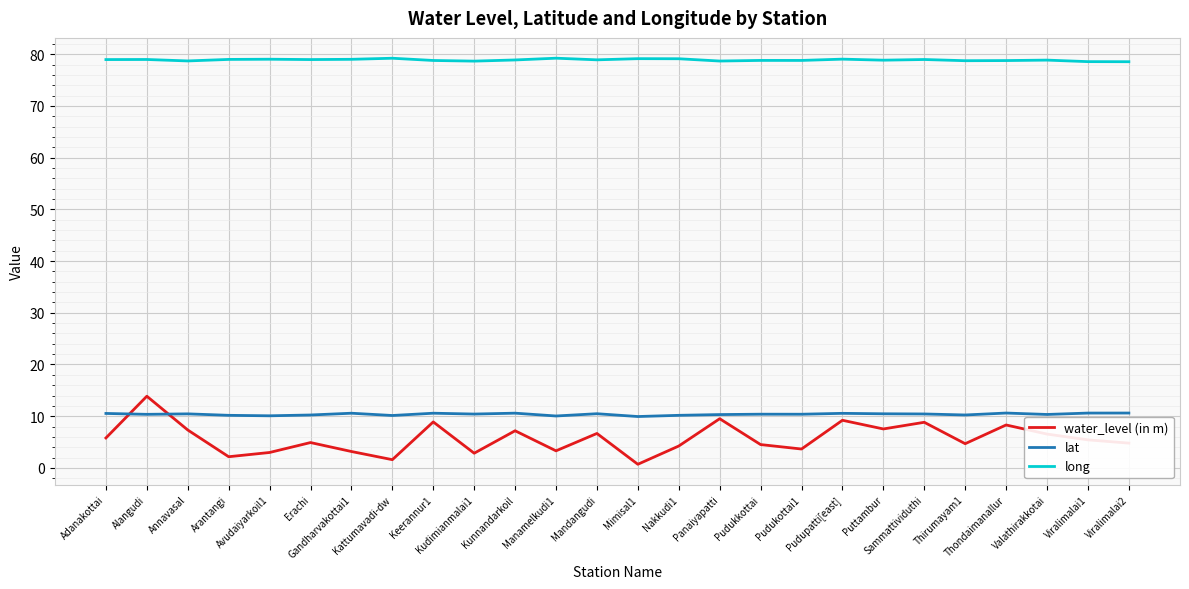

List the series in order of their peak value, lowest first.

lat, water_level (in m), long